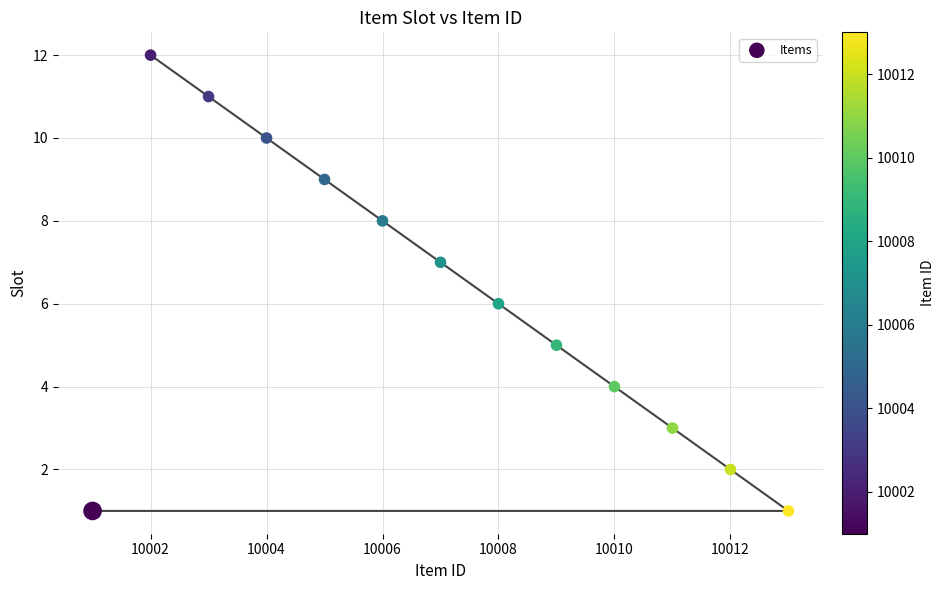

What is the range of Y values (max minus min)?

11